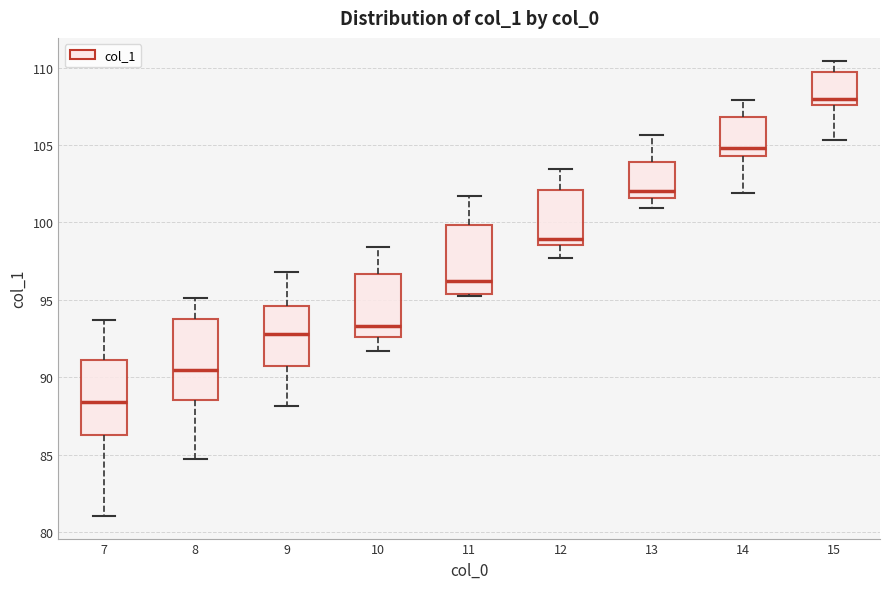

Which box has the lowest median line?

7